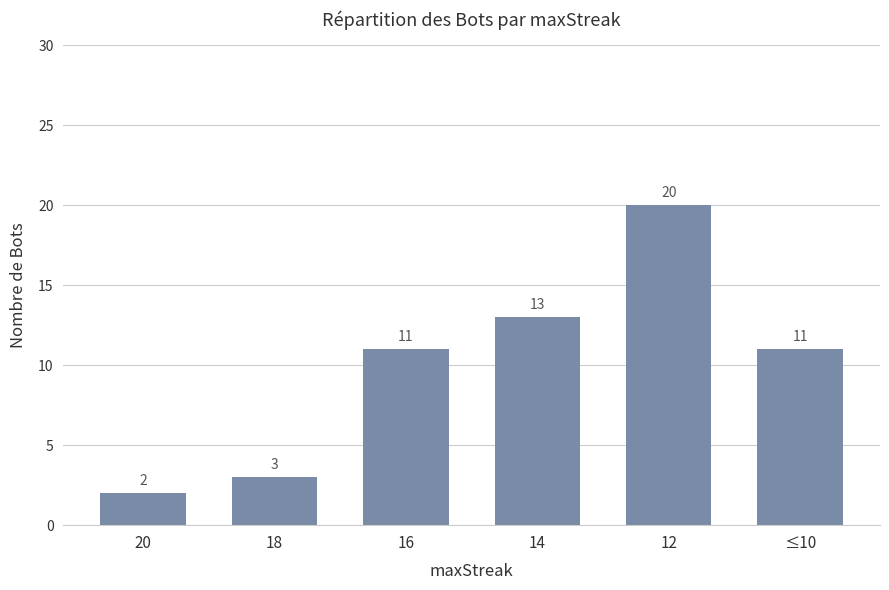

Which label corresponds to the smallest value in the chart?

20